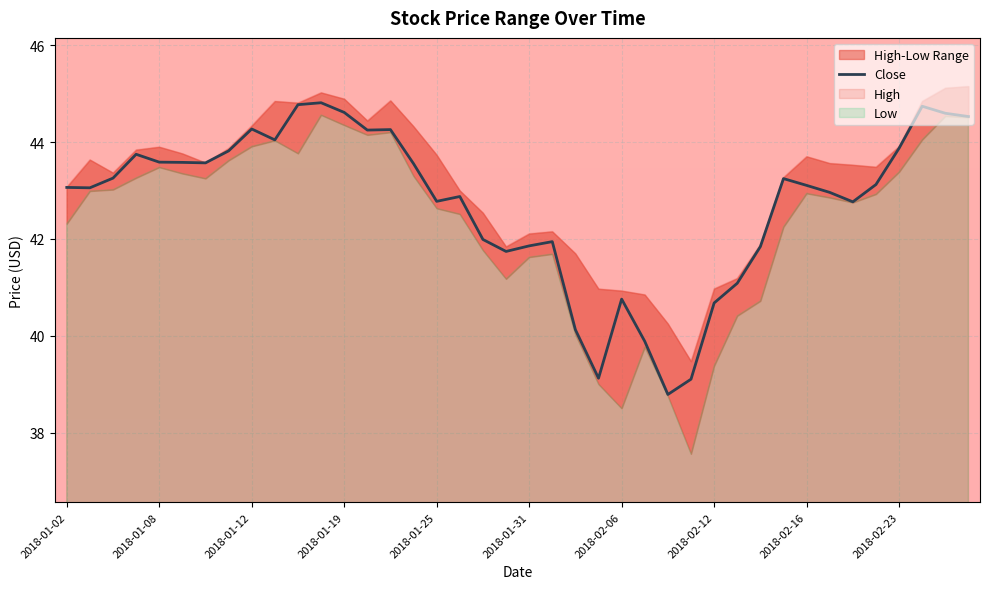

How many data points does each series have?

40